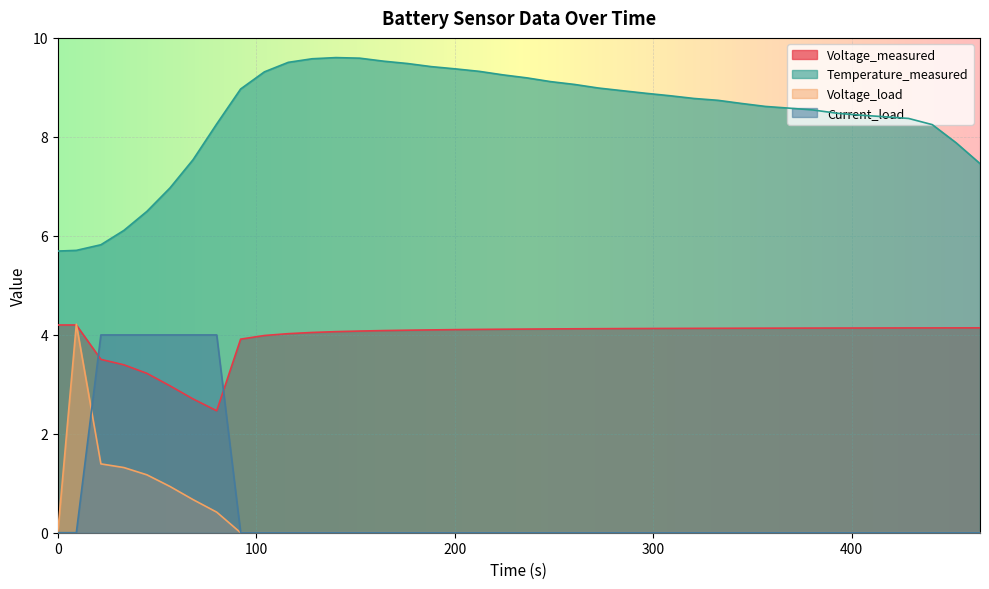

Count the number of data series in this chart.

4